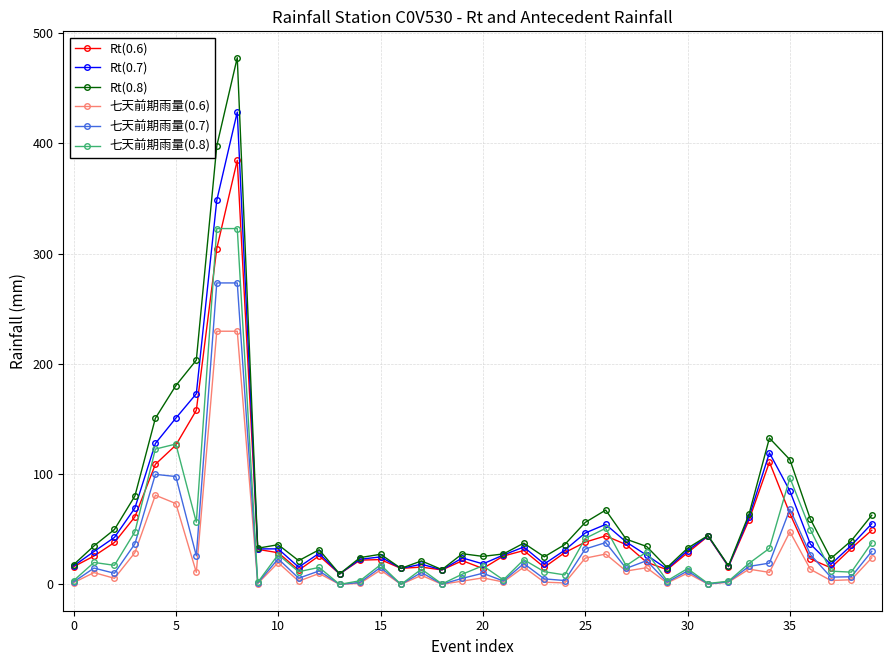

True or false: 七天前期雨量(0.8) has more than 1 interior local peaks.

True